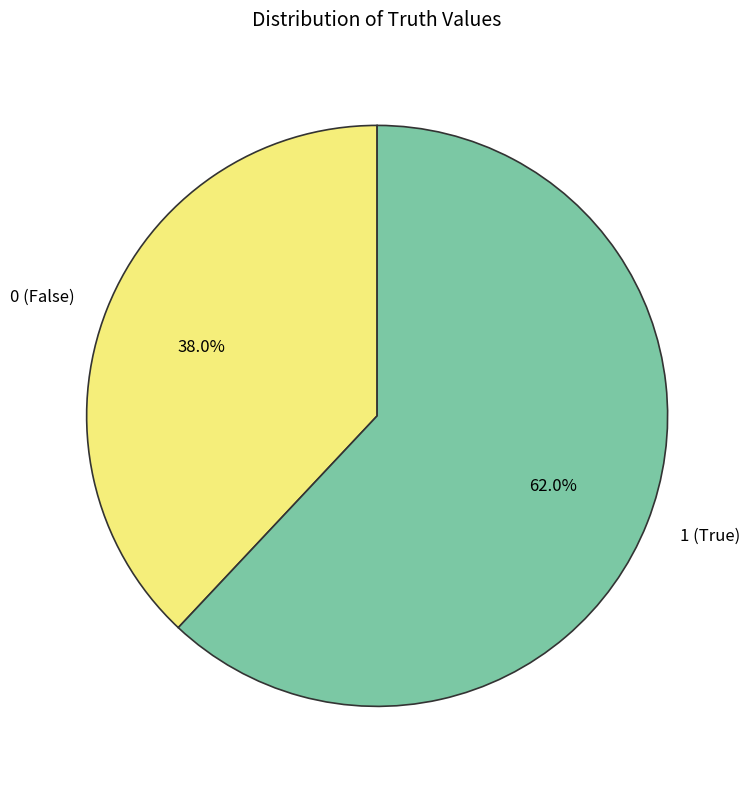

How many slices are in this pie chart?

2